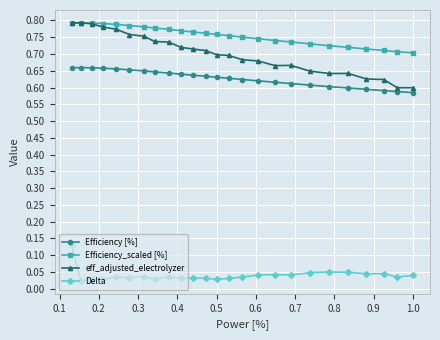

At how many categories does at least one series exceed 0?

25